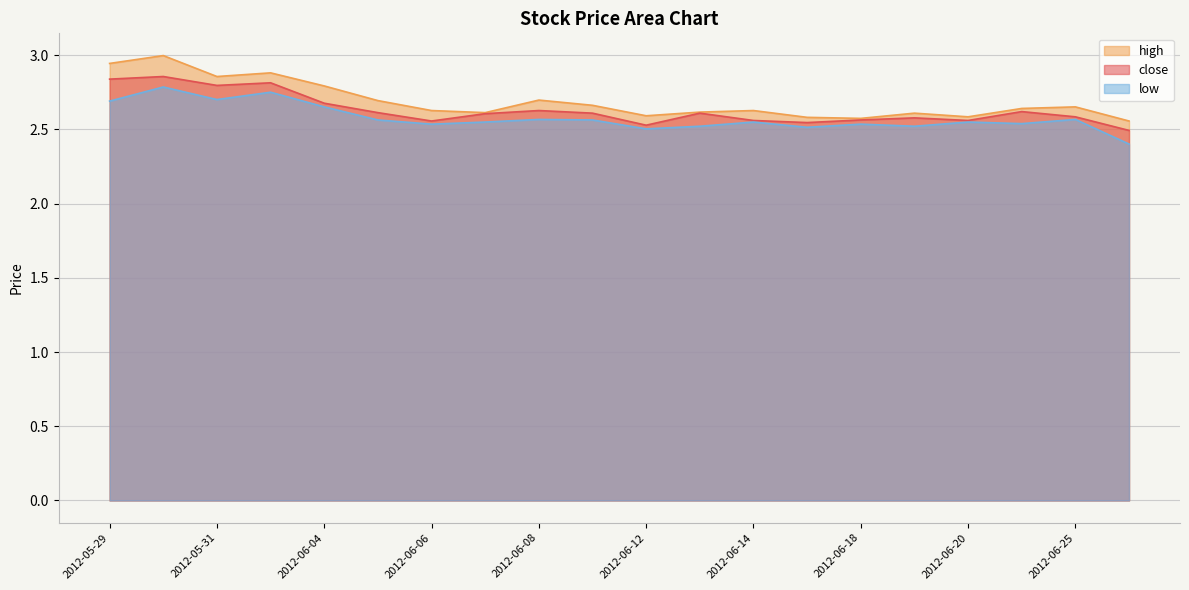

The value of low at 2012-06-25 is 0.7. True or false?

False